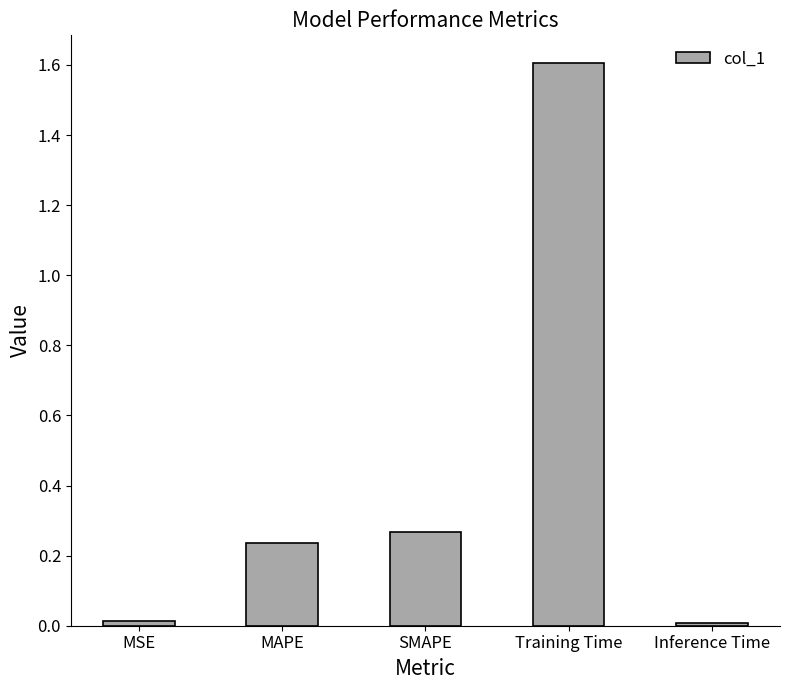

Which has a higher value, SMAPE or MAPE?

SMAPE